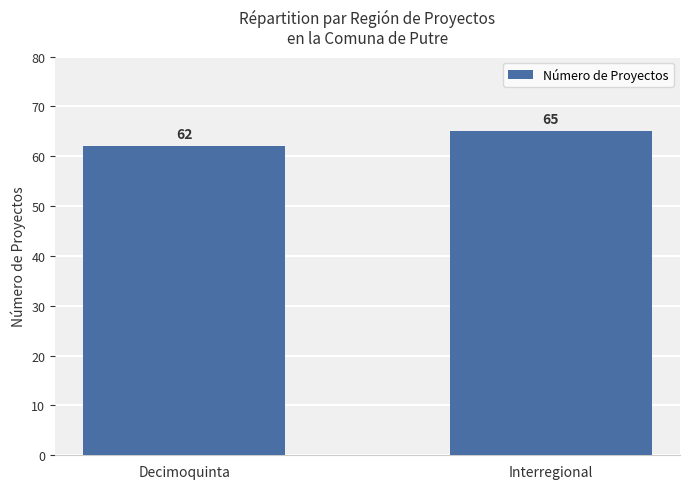

What is the maximum value shown in the chart?

65